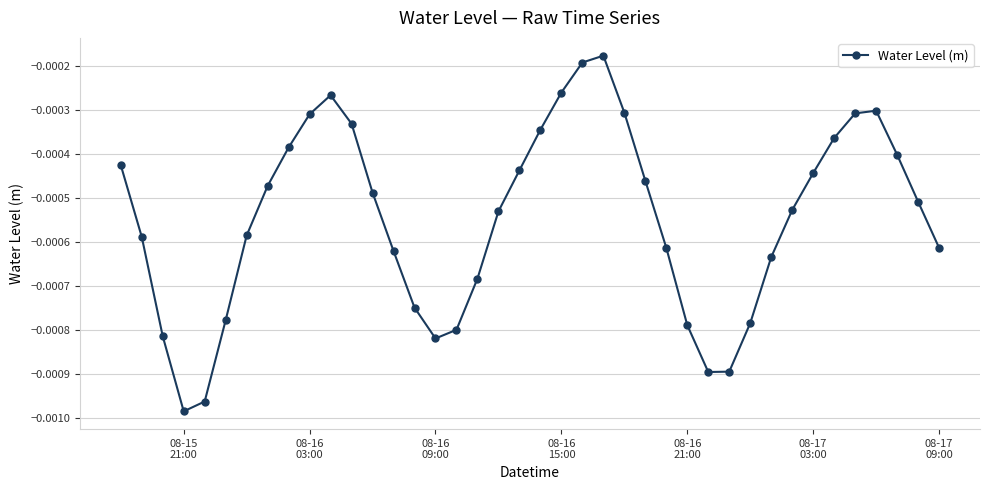

True or false: the data has more than 2 interior local peaks.

True